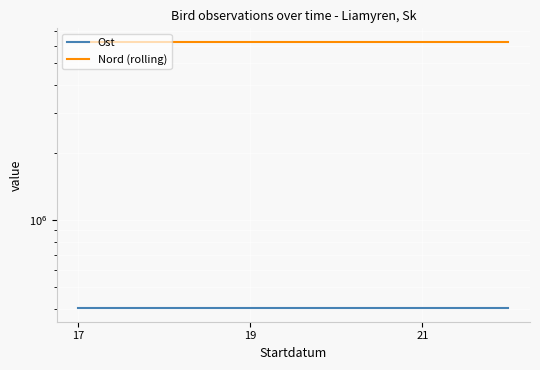

Is it true that Ost equals 402744 at 19?

True